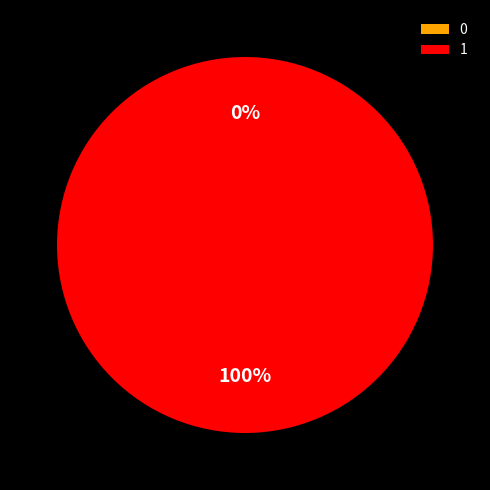

Is it true that 0 is 0% of the pie?

True